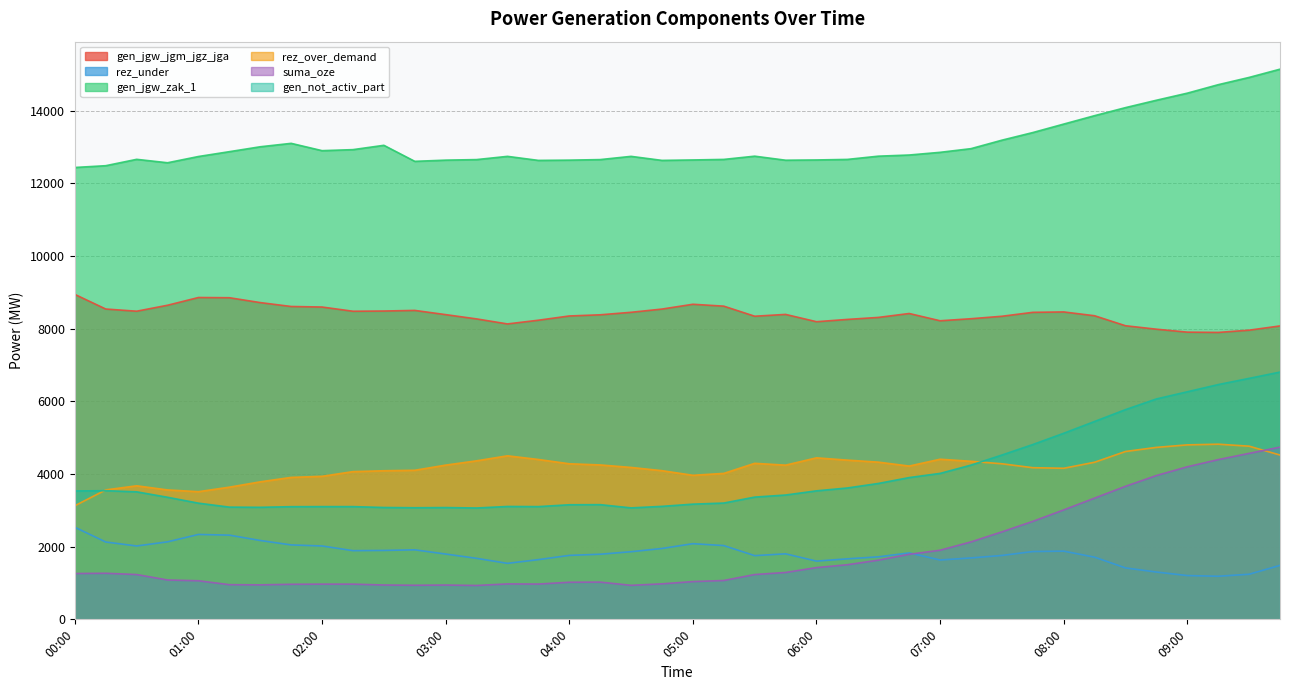

List the labels in order of gen_not_activ_part value, largest first.

09:45, 09:30, 09:15, 09:00, 08:45, 08:30, 08:15, 08:00, 07:45, 07:30, 07:15, 07:00, 06:45, 06:30, 06:15, 00:15, 06:00, 00:00, 00:30, 05:45, 05:30, 00:45, 05:15, 01:00, 05:00, 04:15, 04:00, 04:45, 03:30, 02:00, 02:15, 03:45, 01:45, 01:15, 01:30, 02:30, 03:00, 02:45, 04:30, 03:15